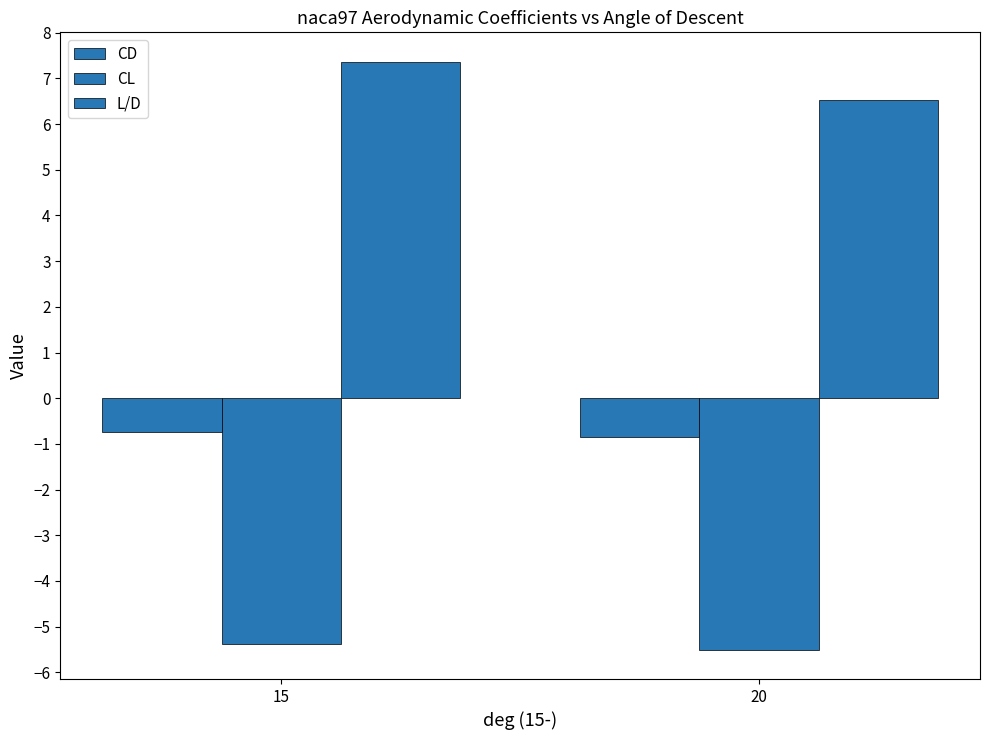

List the series in order of their peak value, lowest first.

CL, CD, L/D